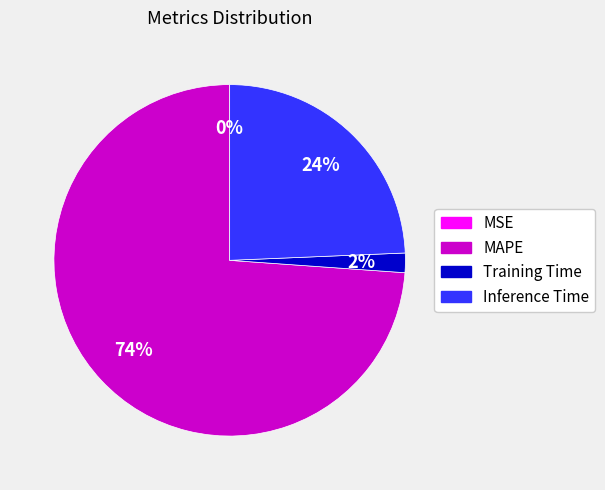

Is it true that MAPE is 85% of the pie?

False